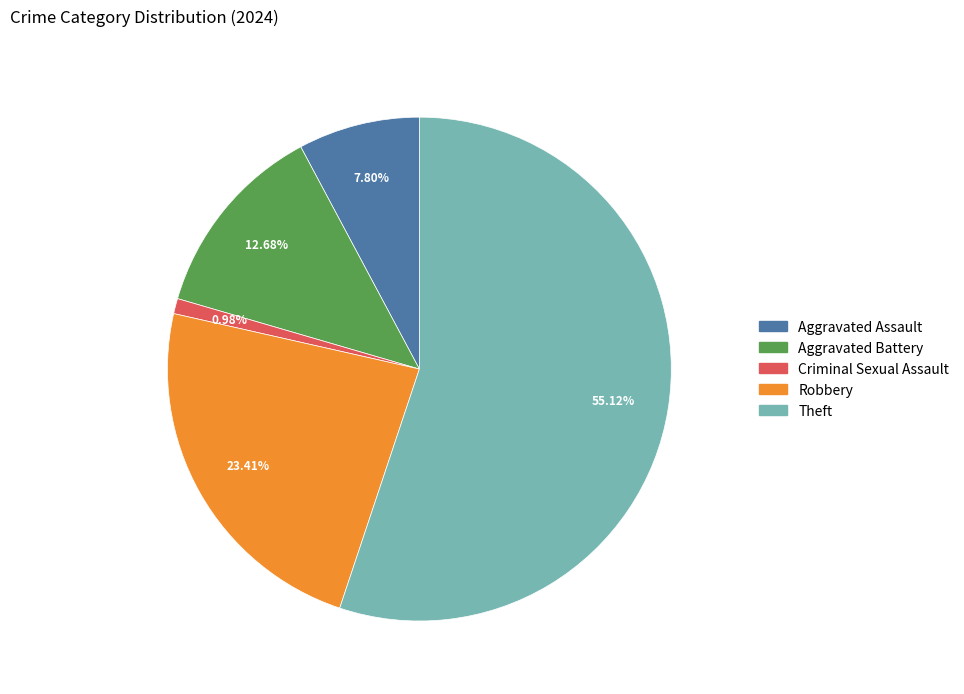

True or false: Robbery accounts for 10% of the total.

False